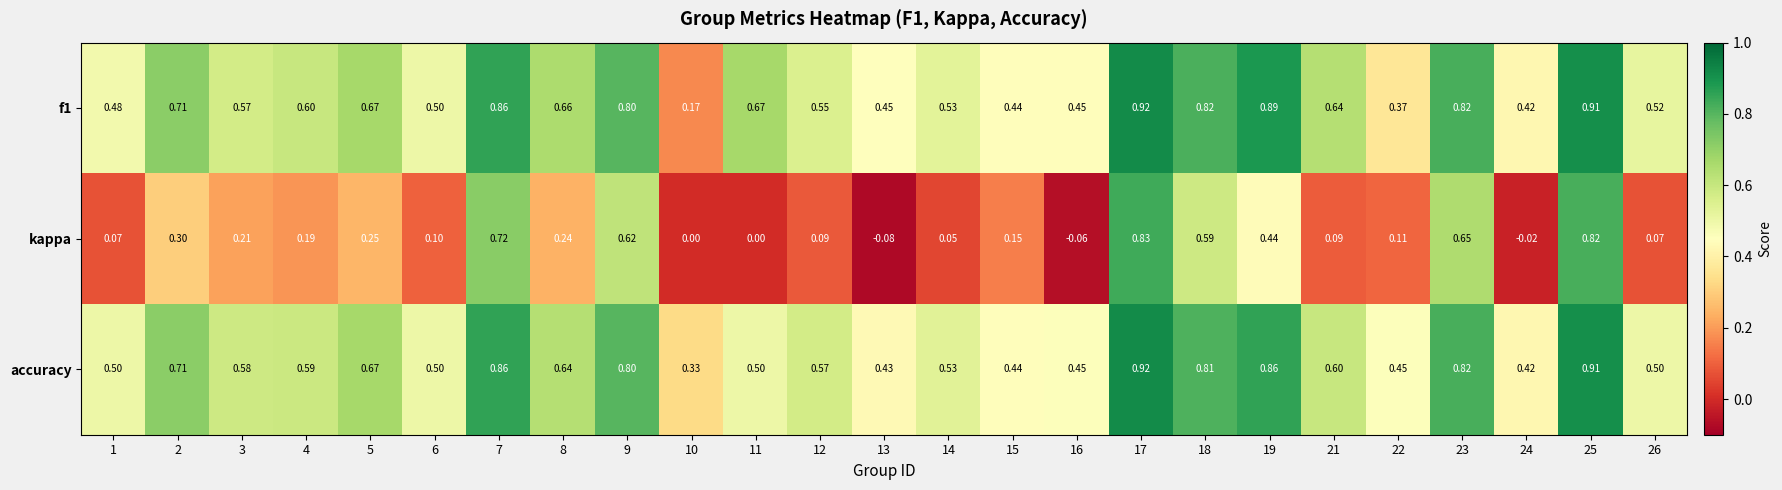

Which series has the largest range (max minus min)?

kappa